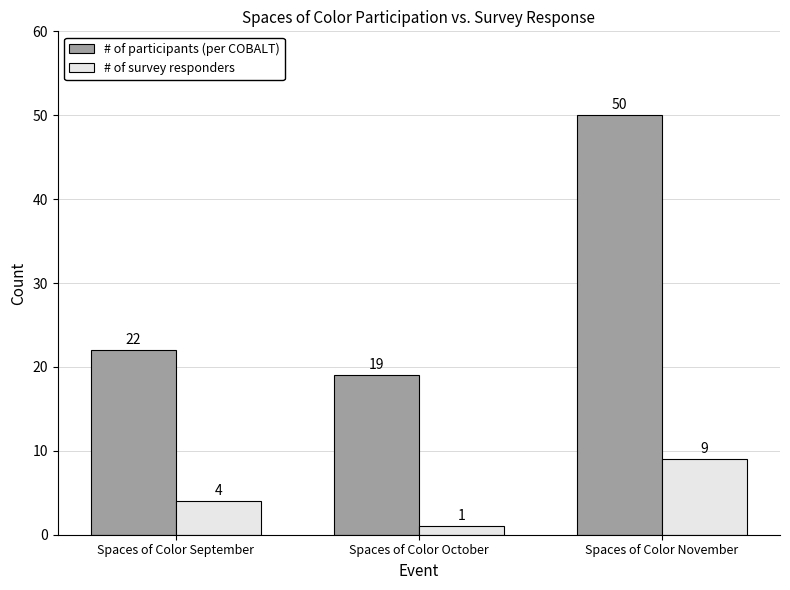

What is the difference between the # of participants (per COBALT) values at Spaces of Color October and Spaces of Color November?

31